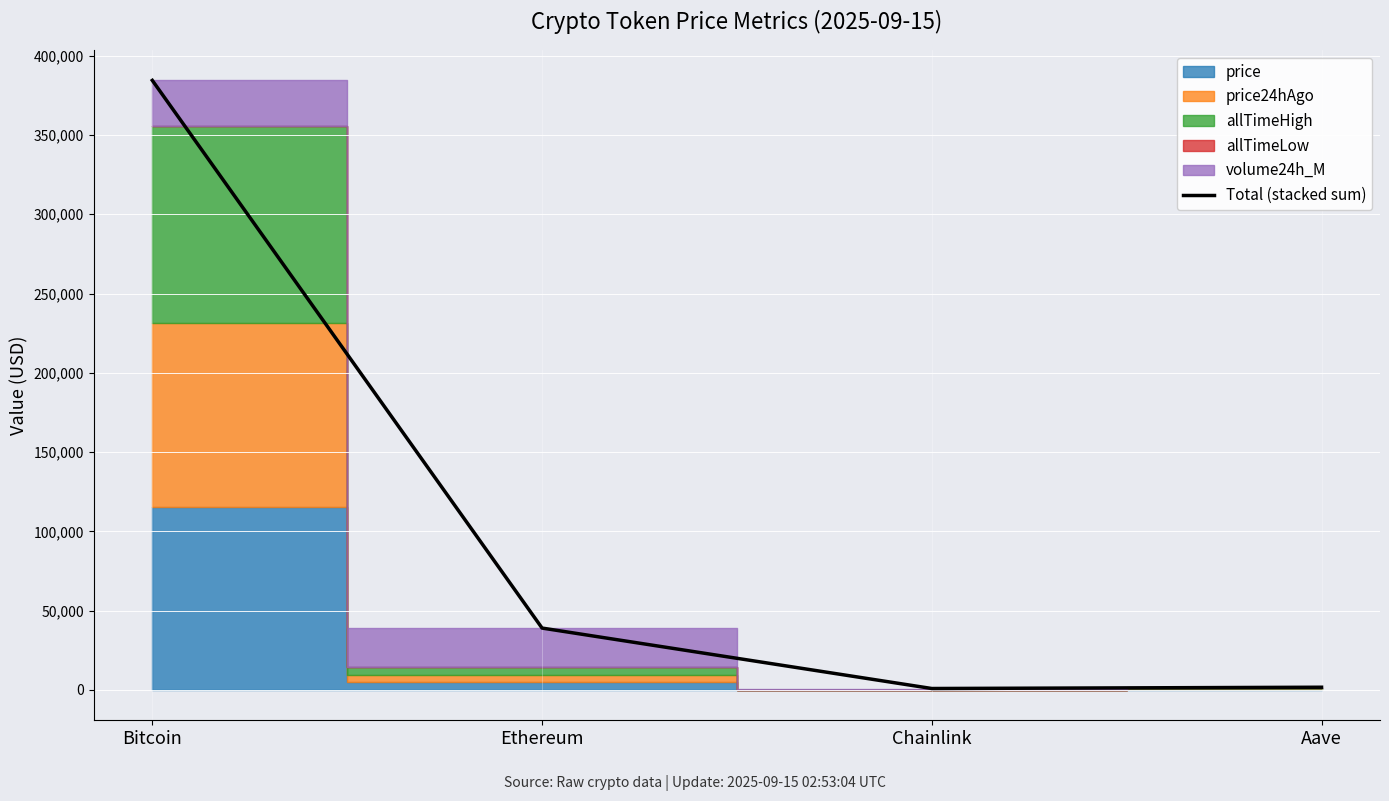

How many lines are shown in the chart?

1